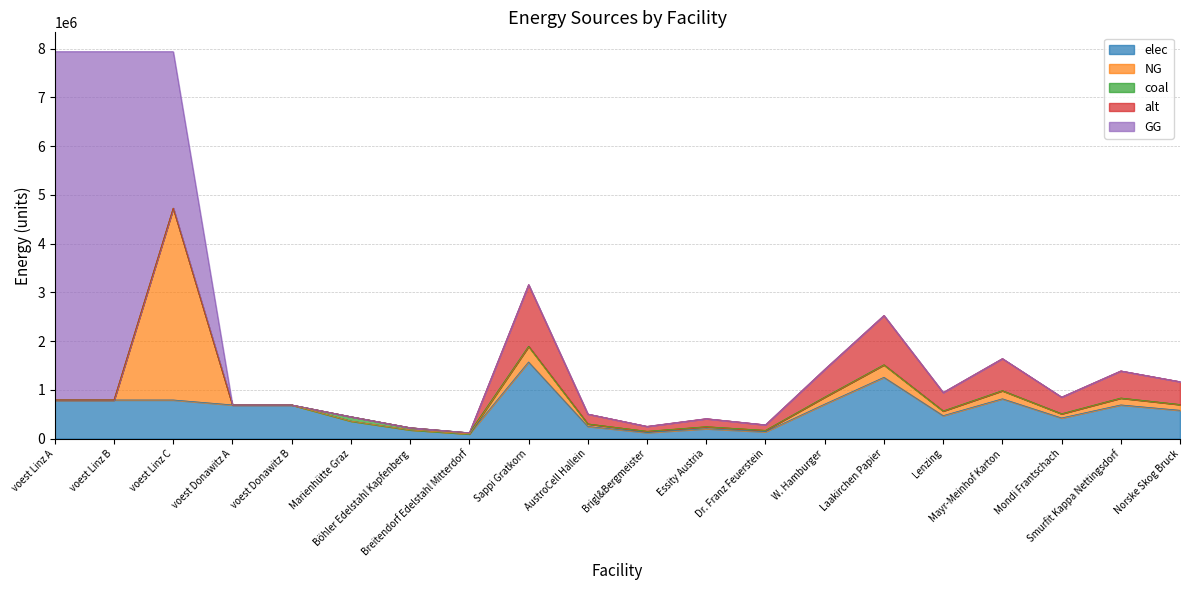

How many intersections are there between NG and coal?

1